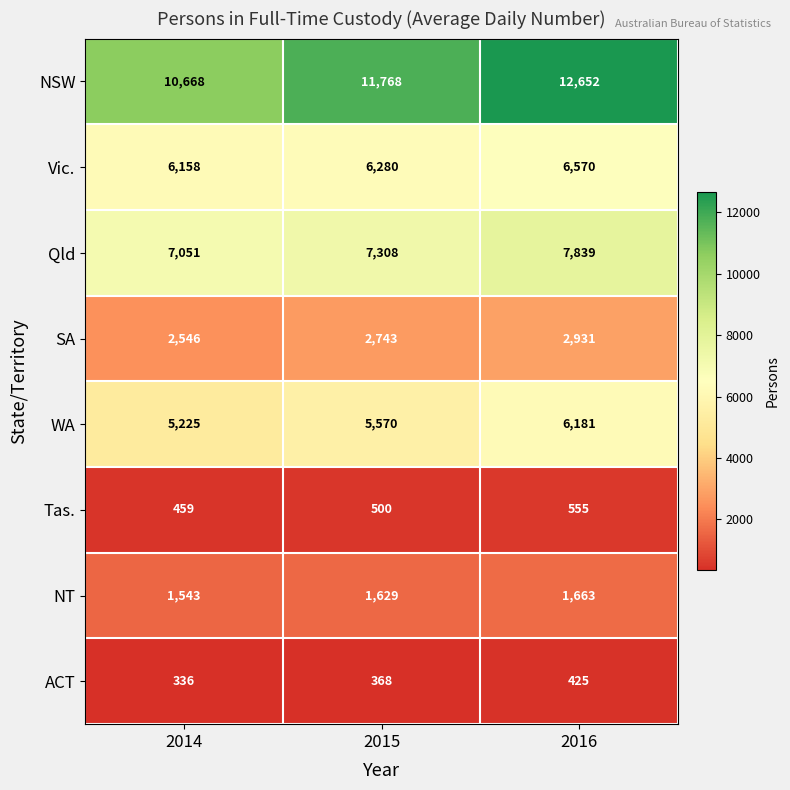

How many NSW values are between 10668 and 12652?

3